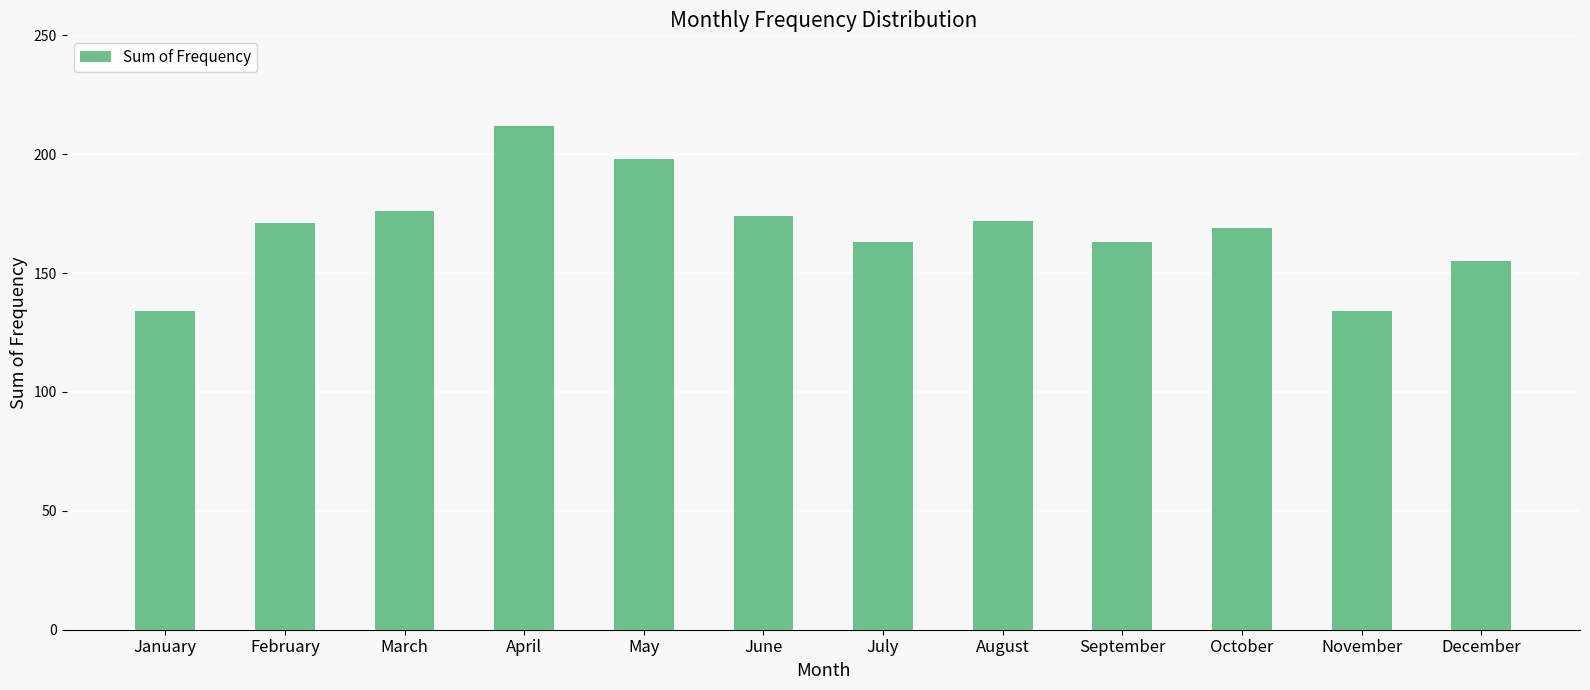

What value does the data have at September?

163